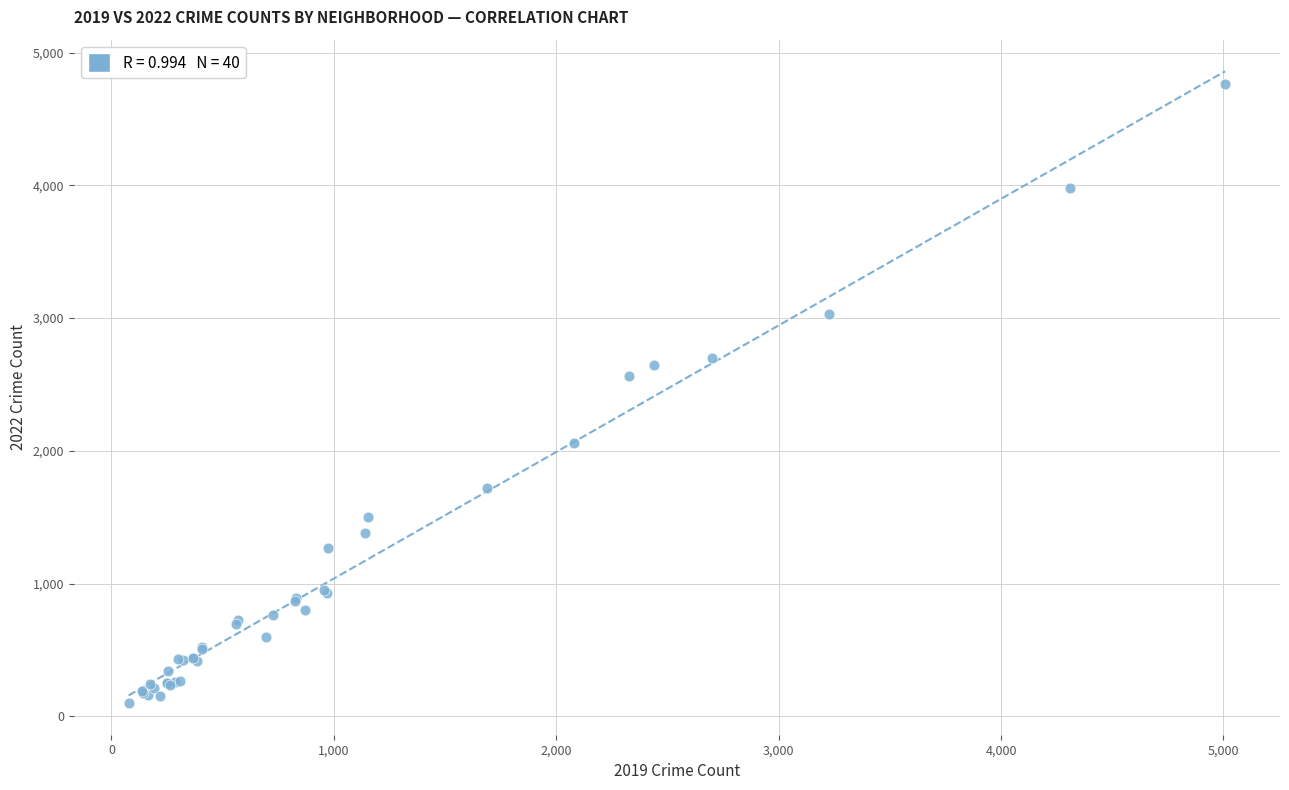

What Y value in the scatter plot is closest to 2430?

2566